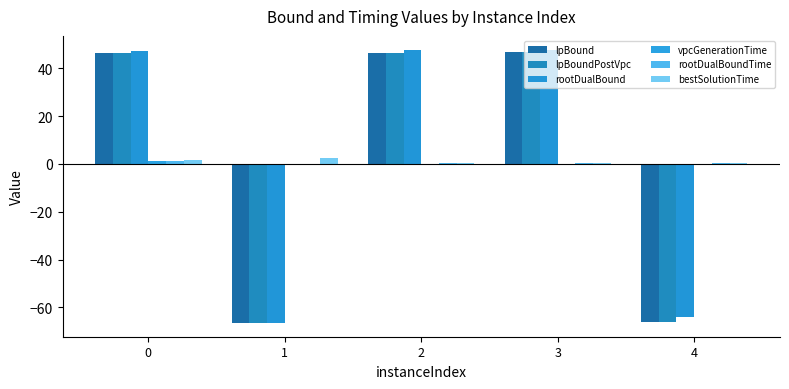

Which category has the lowest value in the lpBound series?

1